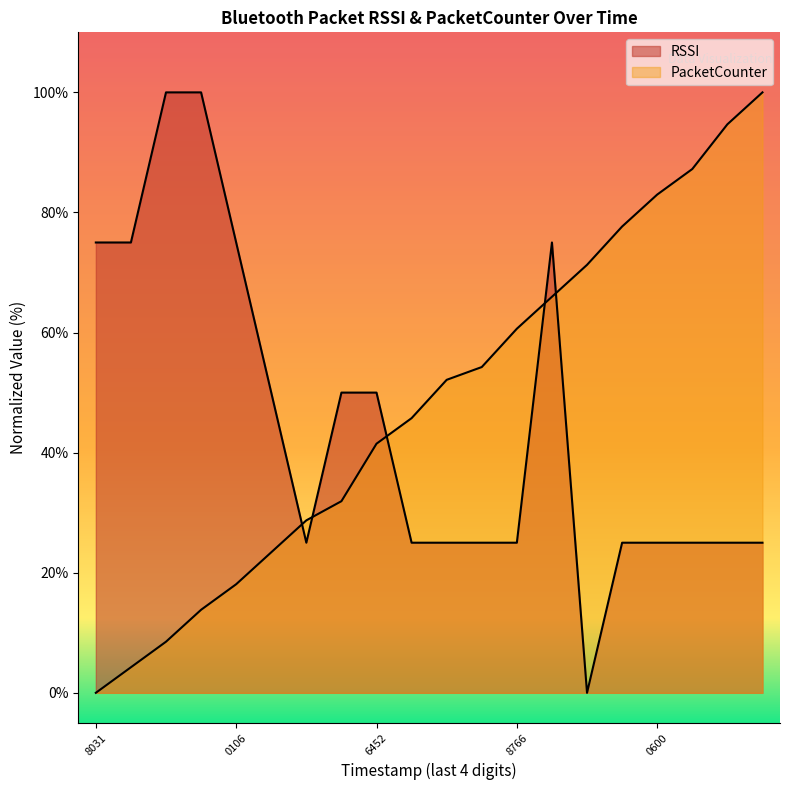

At which category is the sum across all series the highest?

1586734861